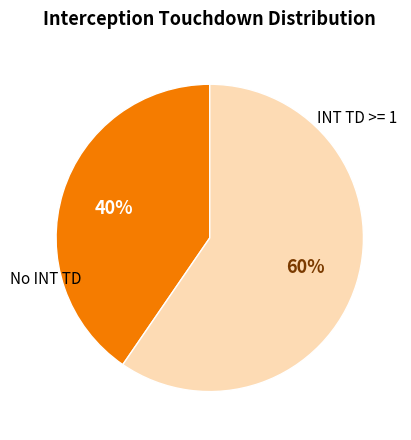

Combined, do No INT TD and INT TD >= 1 account for over 50%?

Yes